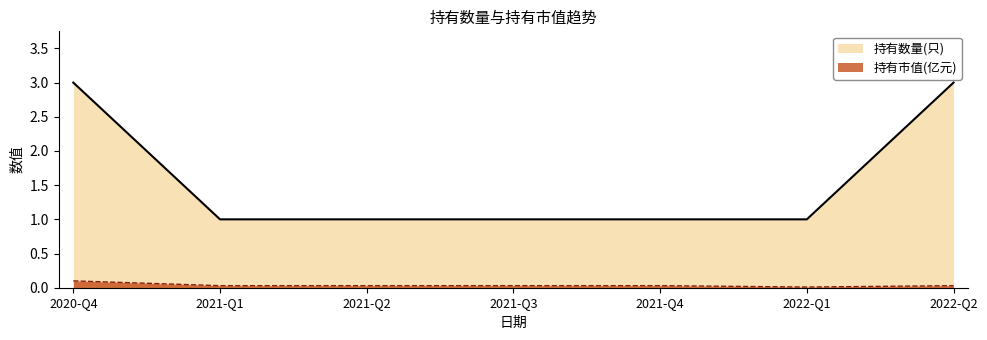

What is the maximum value for 持有数量(只)?

3.0